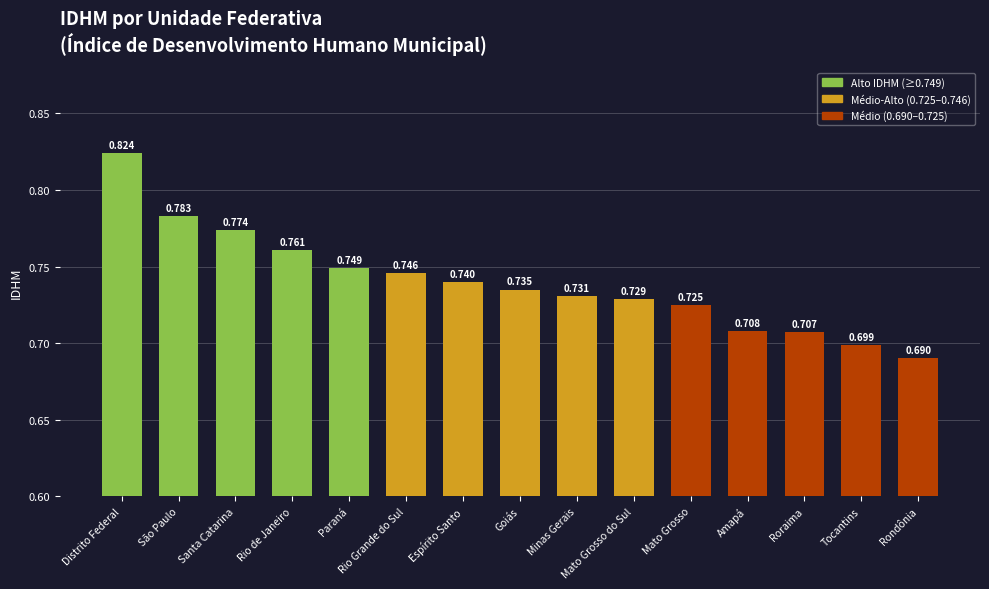

What is the label of the 7th bar from the right?

Minas Gerais